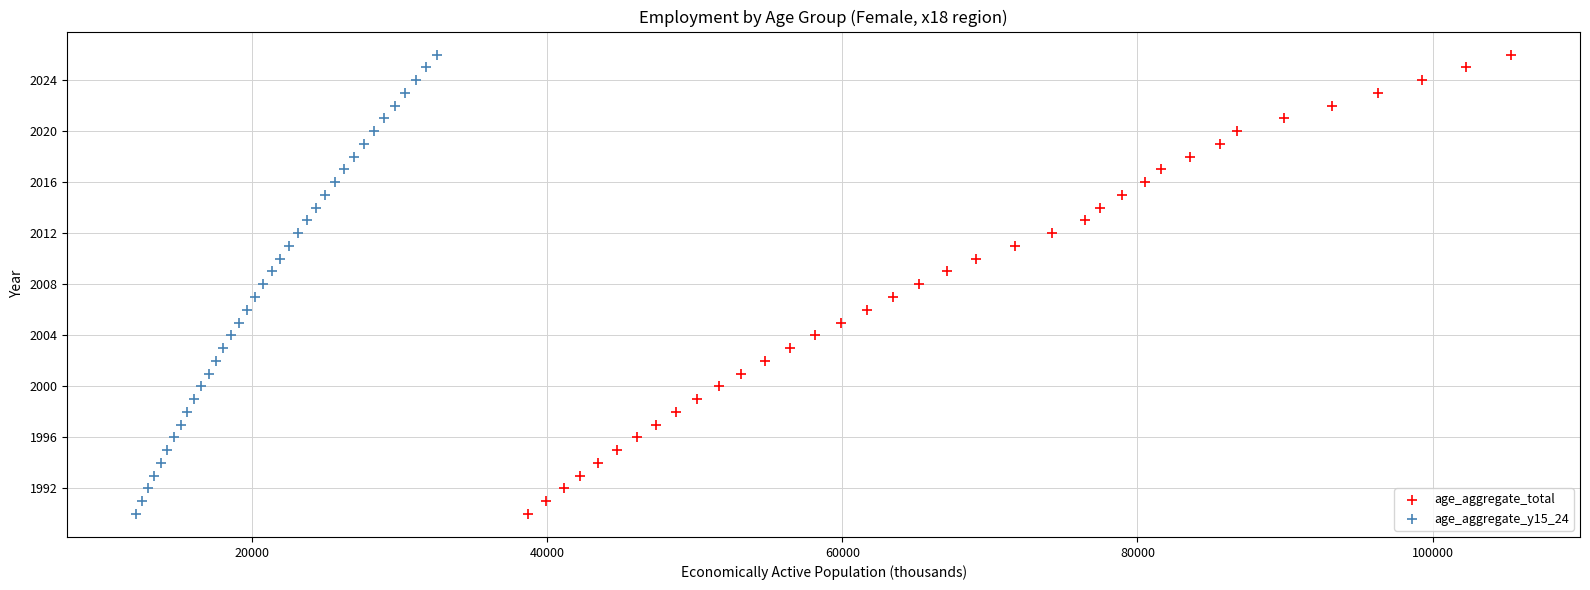

What are all the series names shown in the legend?

age_aggregate_total, age_aggregate_y15_24